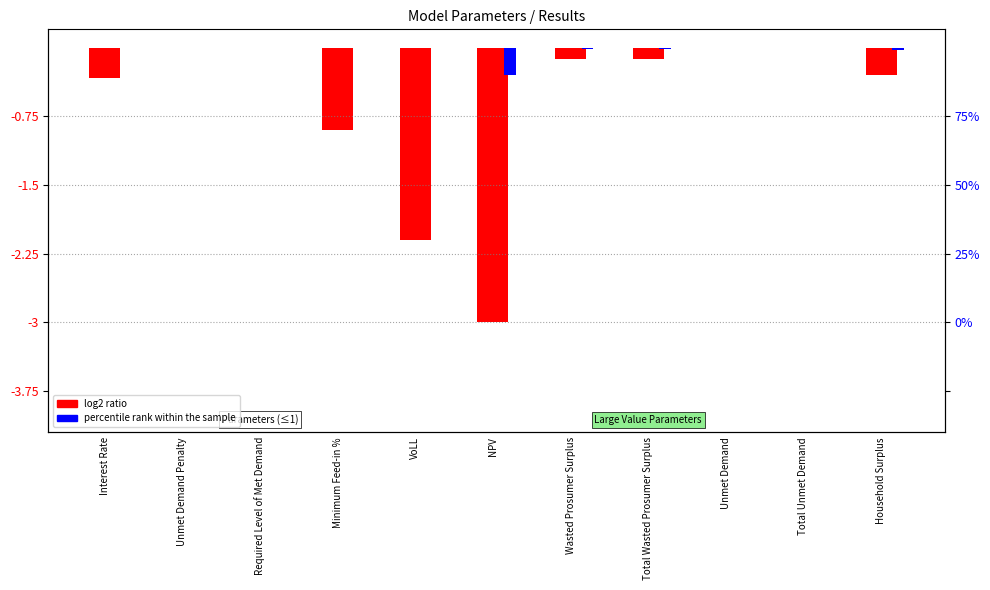

What are all the series names shown in the legend?

log2 ratio, percentile rank within the sample